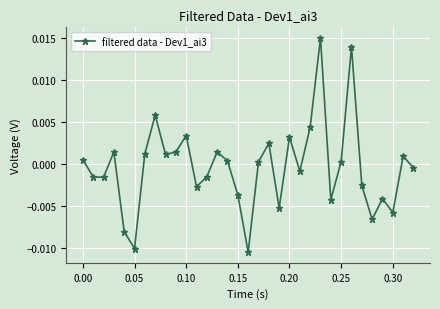

How many interior local peaks (higher than both neighbors) does the data have?

10